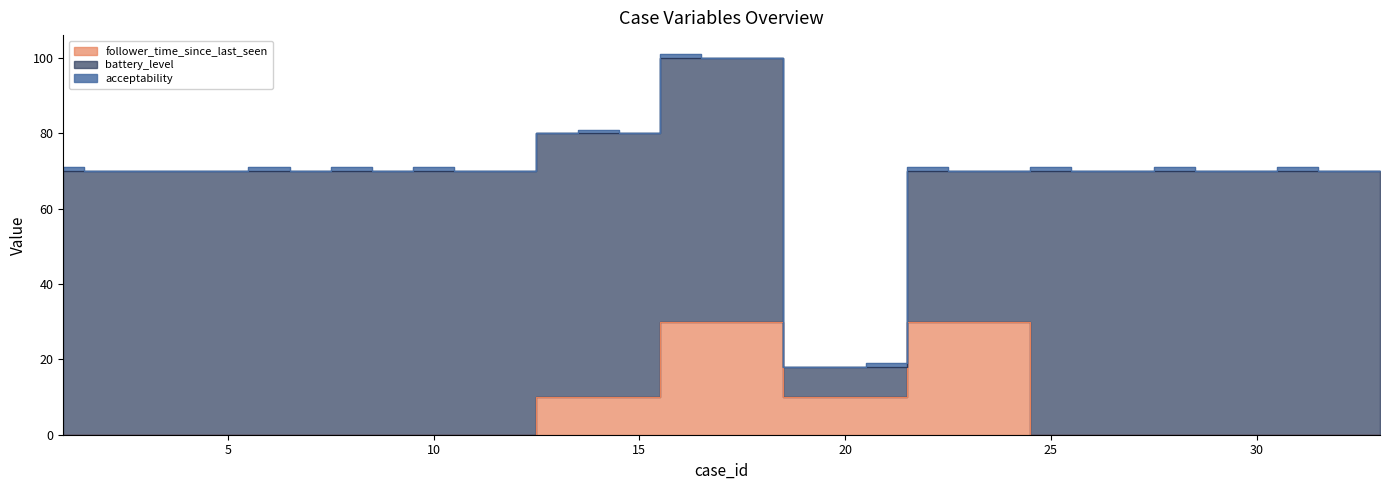

What is the difference between the follower_time_since_last_seen values at 15 and 2?

10